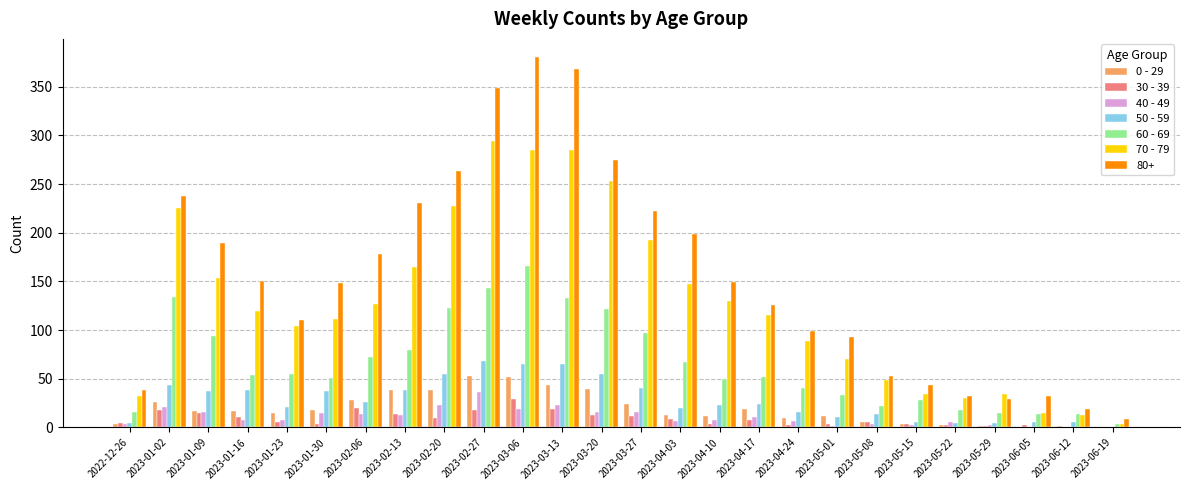

How many distinct data groups are displayed?

7